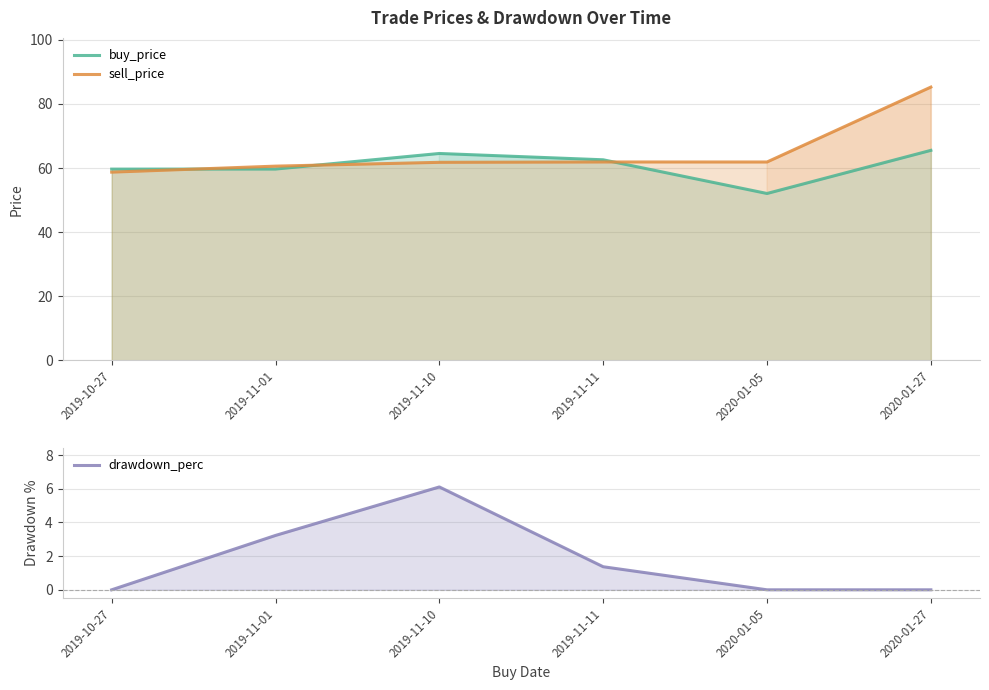

What is the label of the 3rd point from the left?

2019-11-10